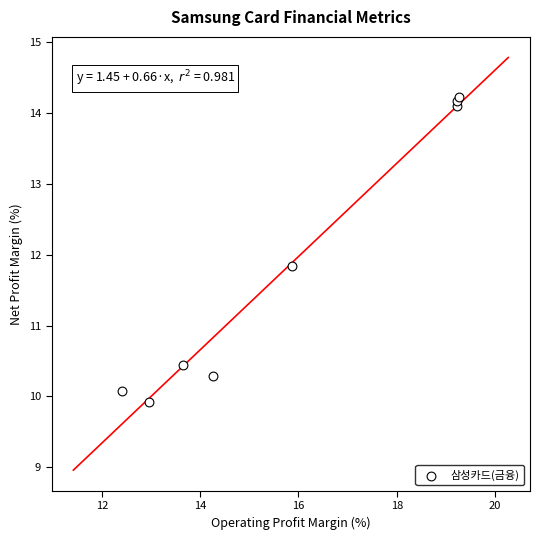

What Y value in the scatter plot is closest to 12?

11.8